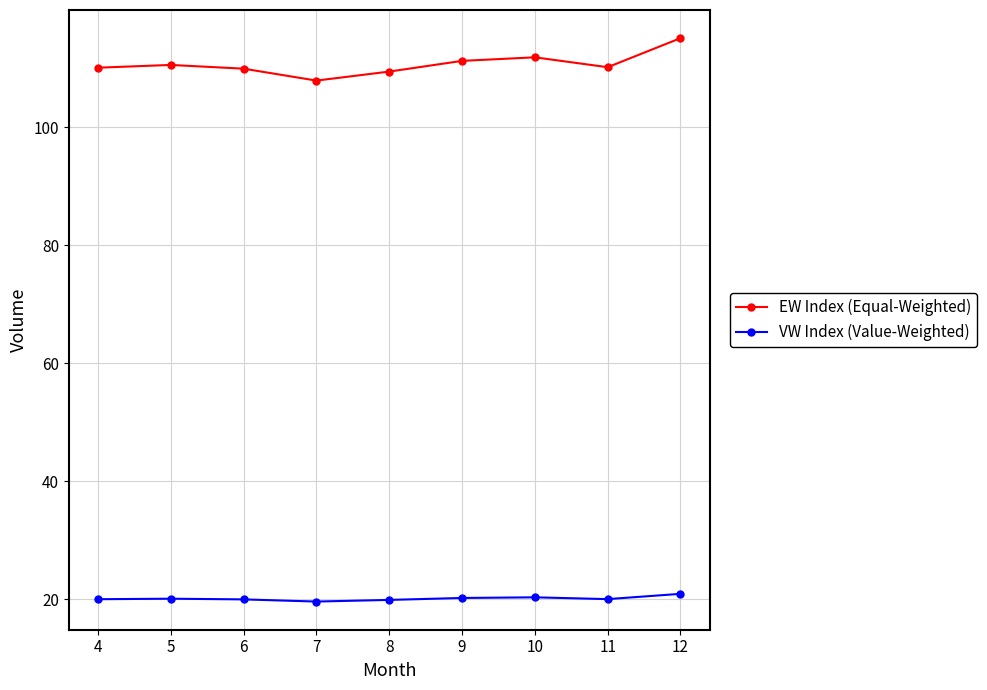

What is the value of the VW Index (Value-Weighted) point at the 7th from the left?

20.3